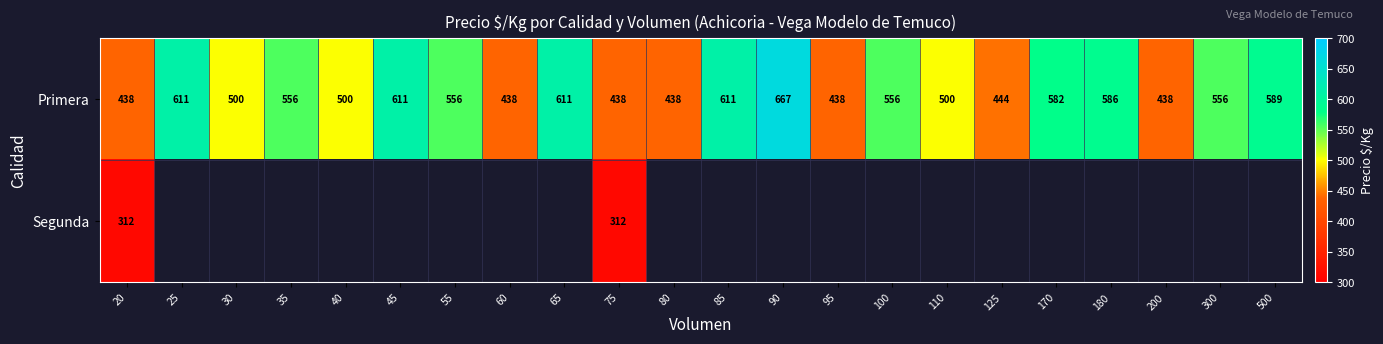

What is the highest value of the Primera series?

667